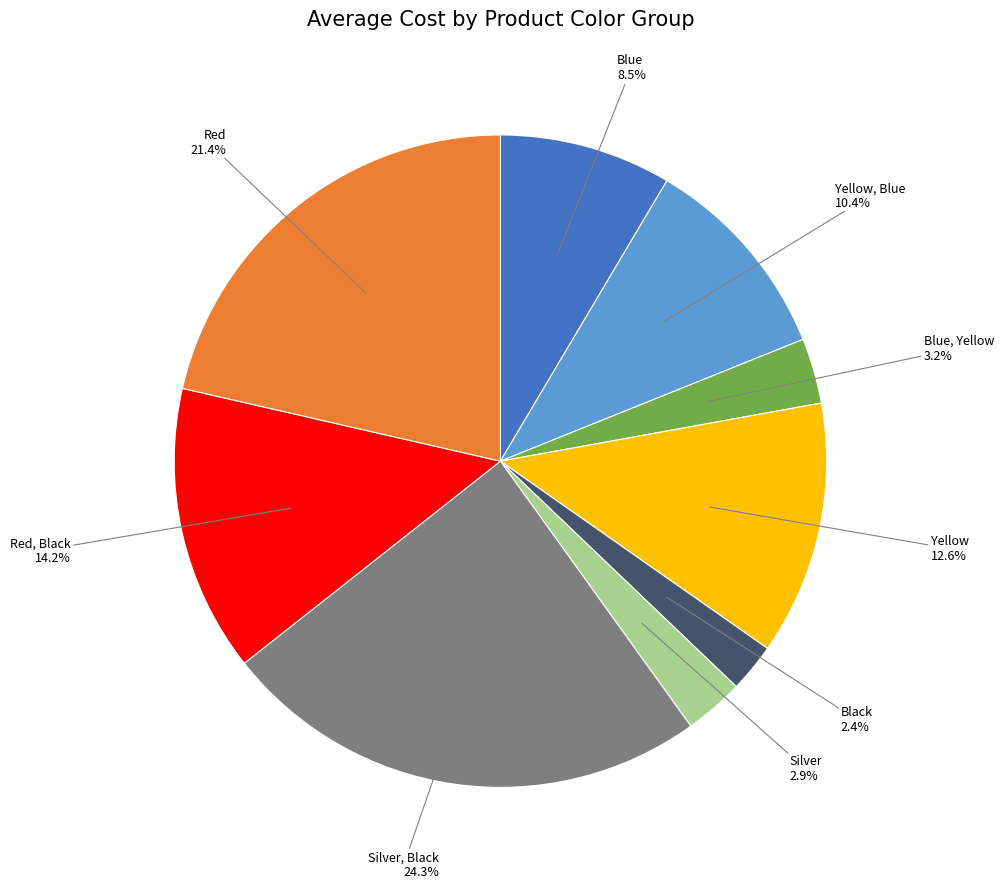

Is there any slice that represents more than half of the pie?

No